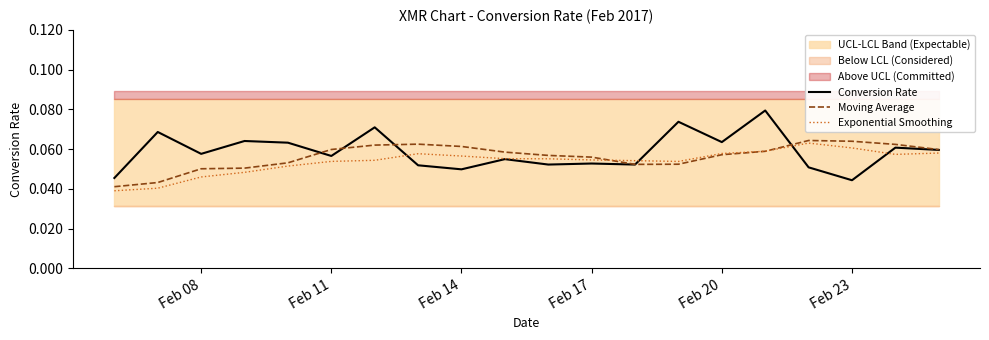

True or false: Moving Average has a value of 0.0 at Feb 14.

False